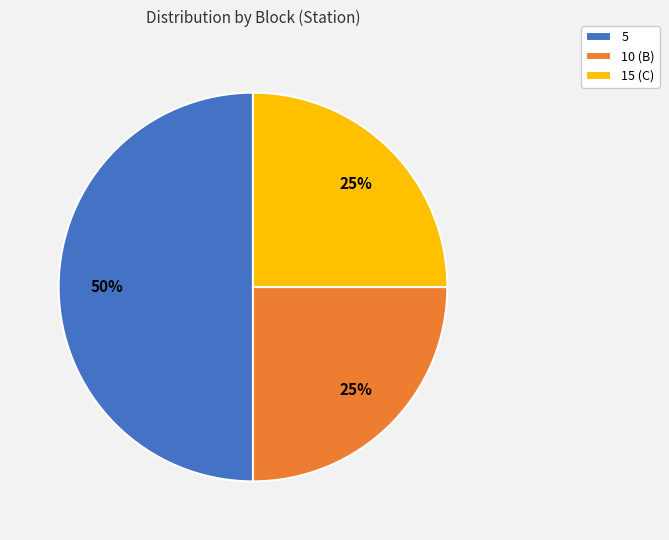

Count the number of slices in the pie.

3